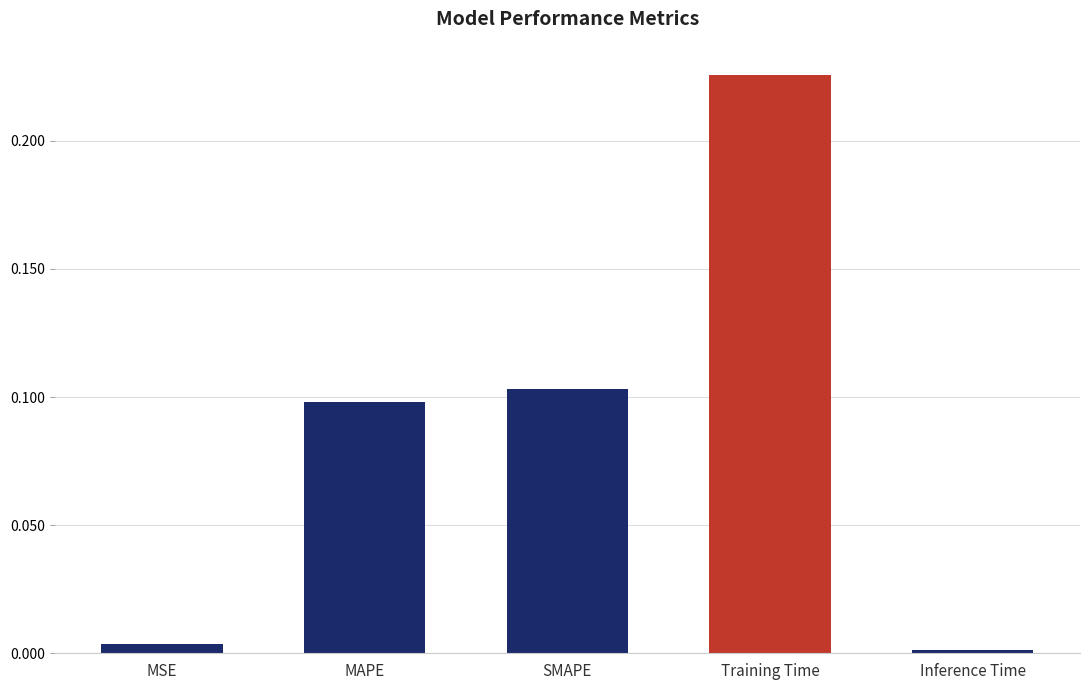

List the labels in order of value, smallest first.

Inference Time, MSE, MAPE, SMAPE, Training Time